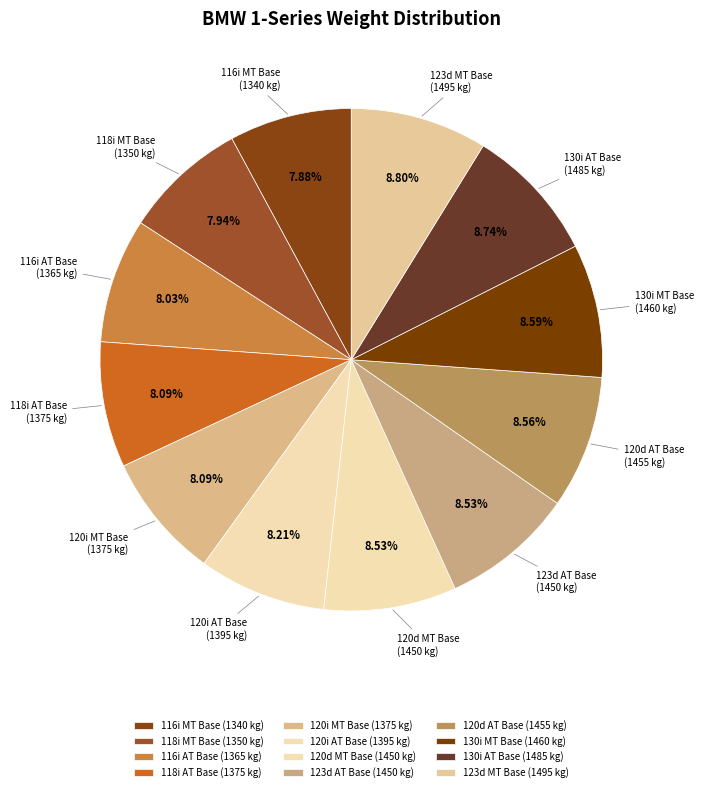

What is the ratio of the value at 118i AT Base to the value at 123d AT Base?

0.9